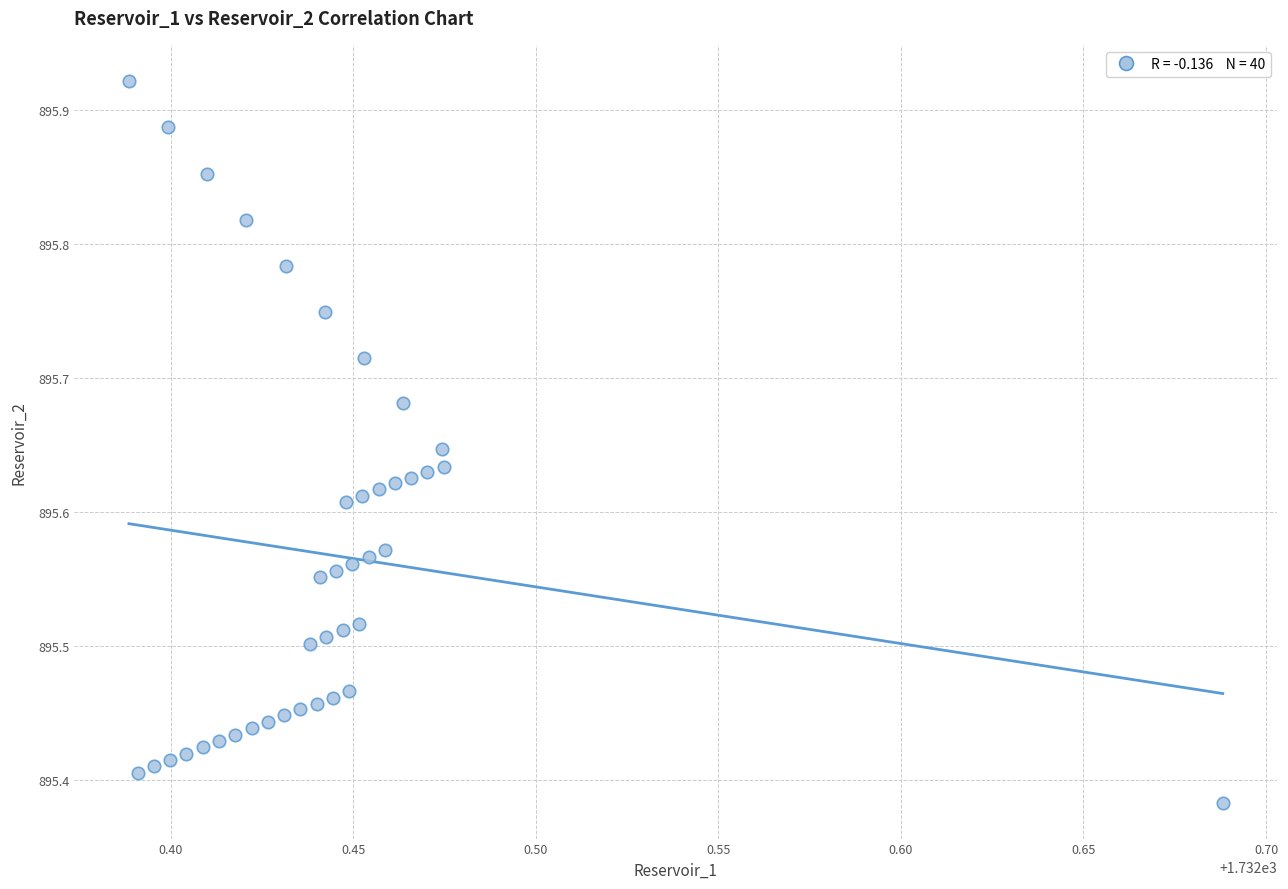

What is the range of Y values (max minus min)?

0.5